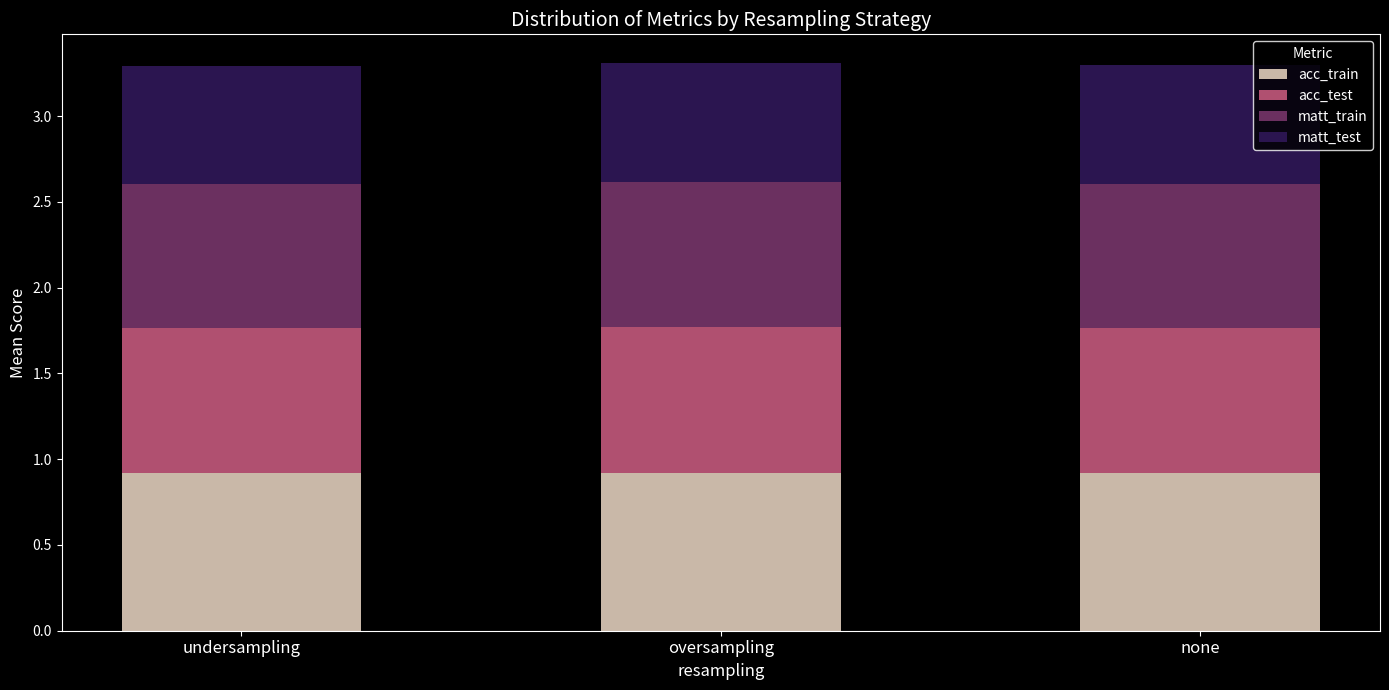

Reading left to right, list the values for the acc_train series.

0.9	0.9	0.9